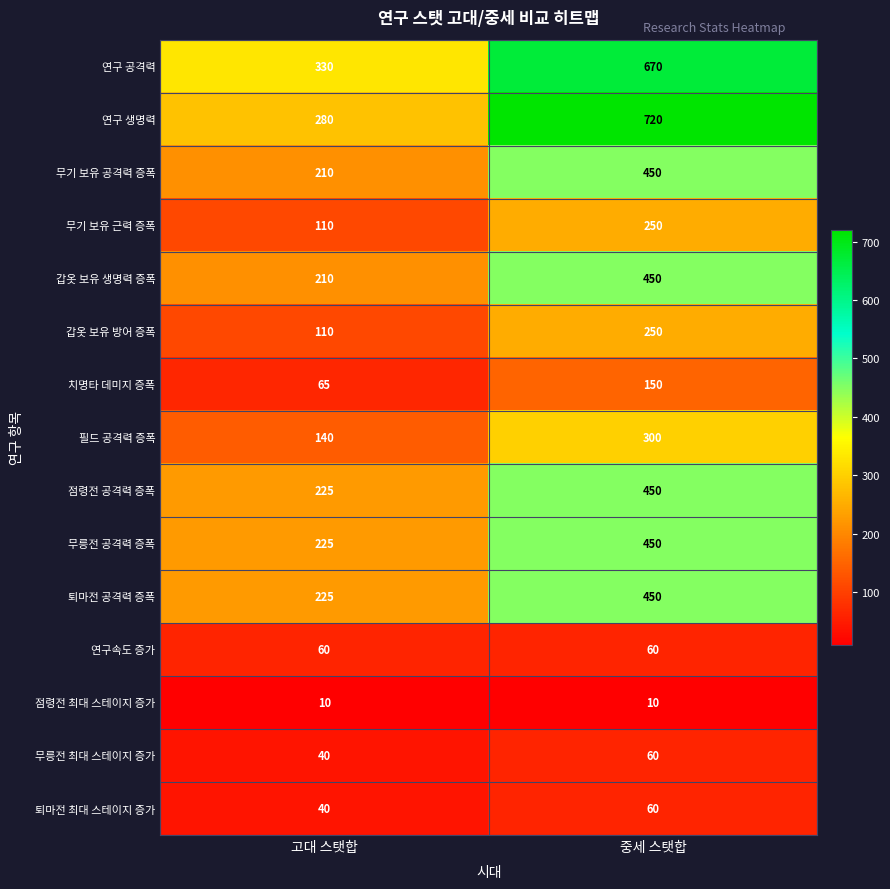

What is the approximate value of 연구 공격력 at 고대 스탯합?

330